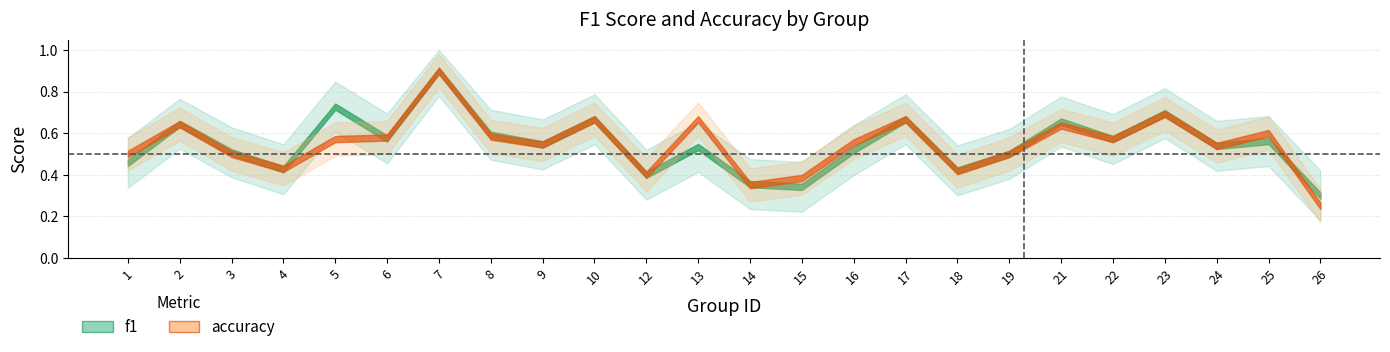

The value of accuracy at 7 is 0.5. True or false?

False